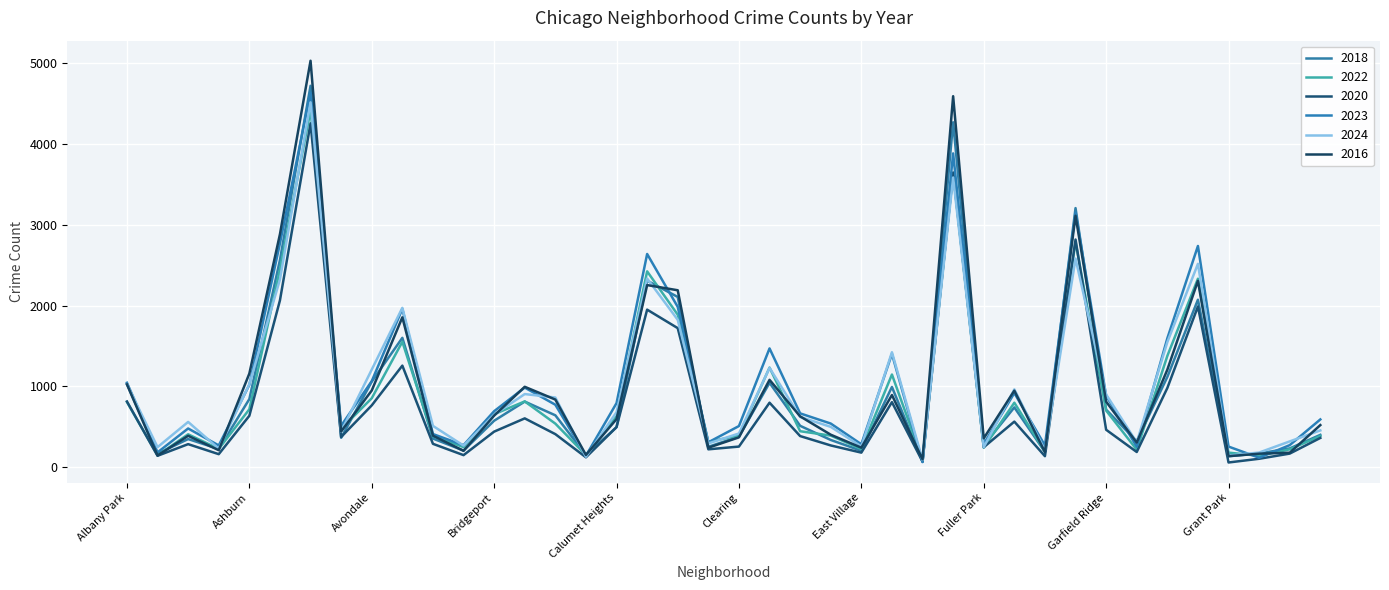

At which category does 2016 reach its first local peak?

Archer Heights